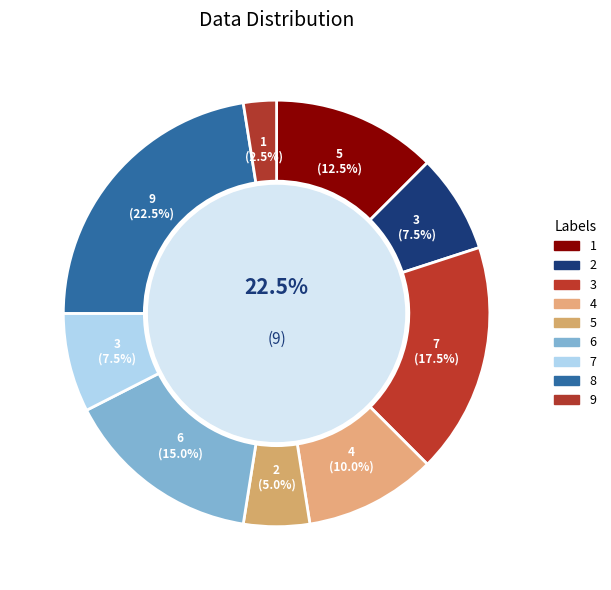

Does any single category account for the majority?

No